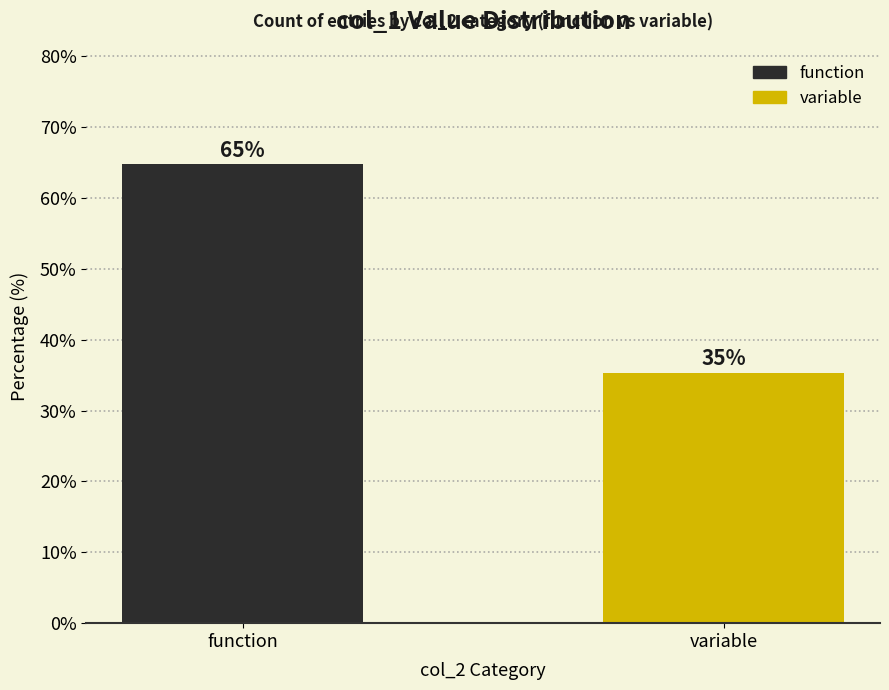

What is the sum of all values?

100.0